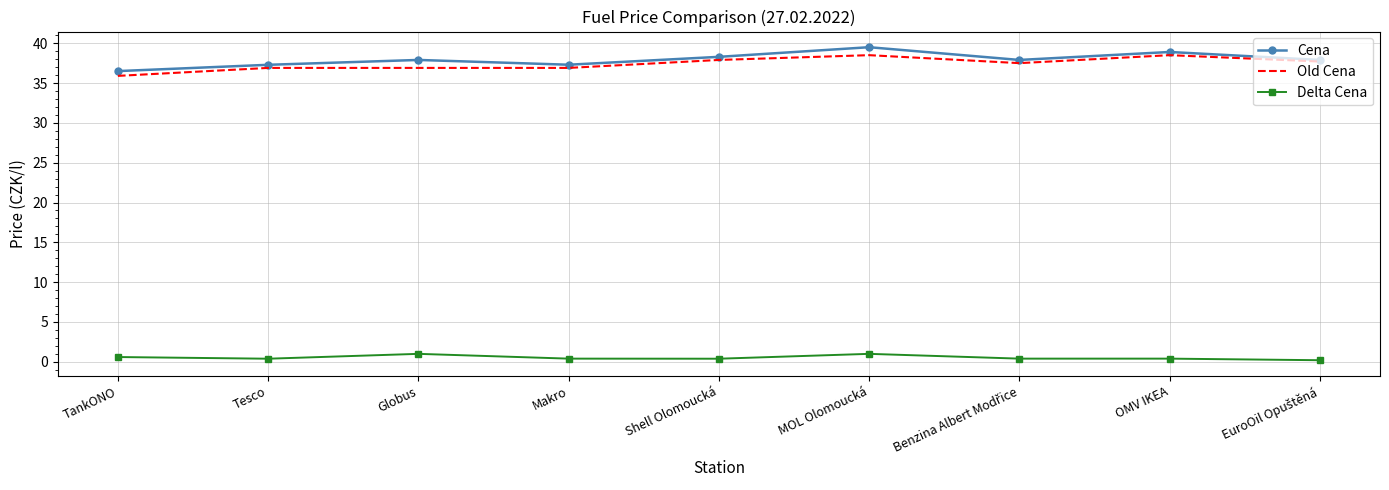

Is the value of Delta Cena at OMV IKEA greater than the value of Cena at Globus?

No